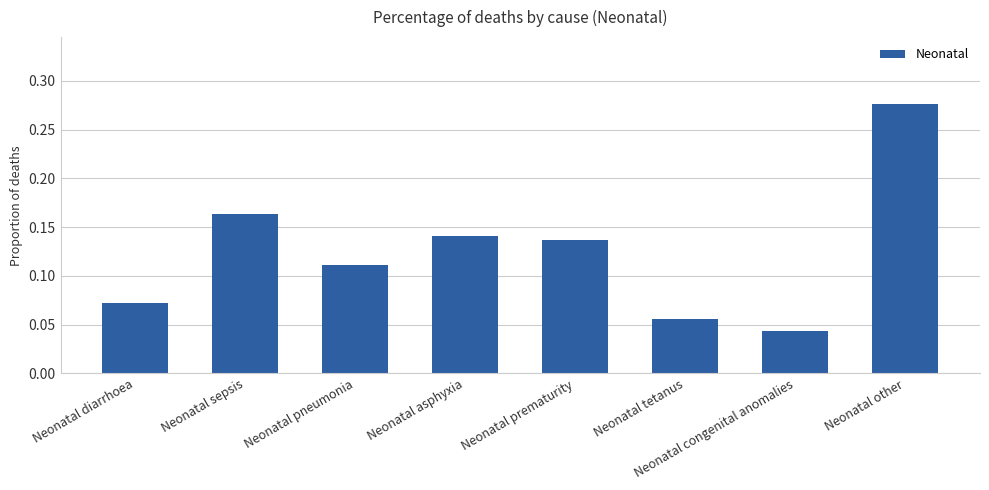

What is the sum of all values?

1.0